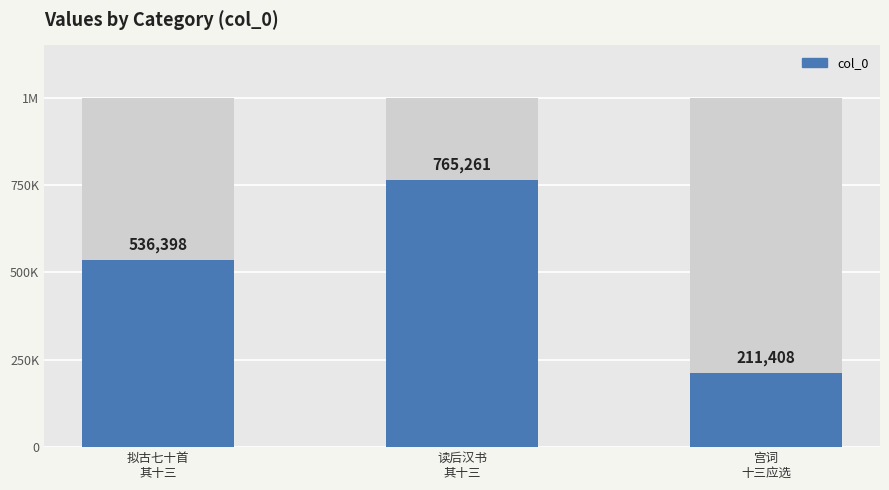

Where is the data nearest to the value 488334?

拟古七十首
其十三